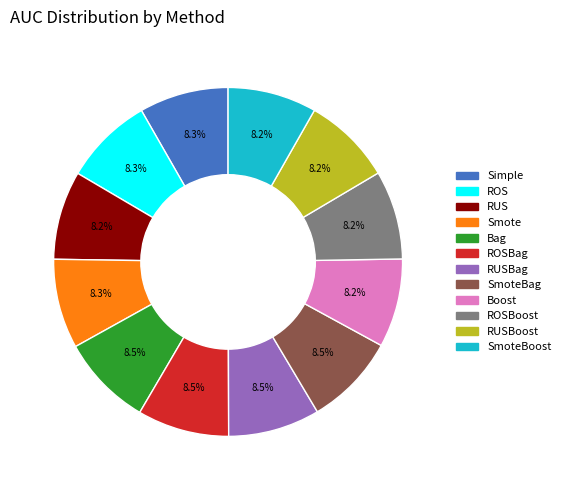

Is there a majority slice in this chart?

No